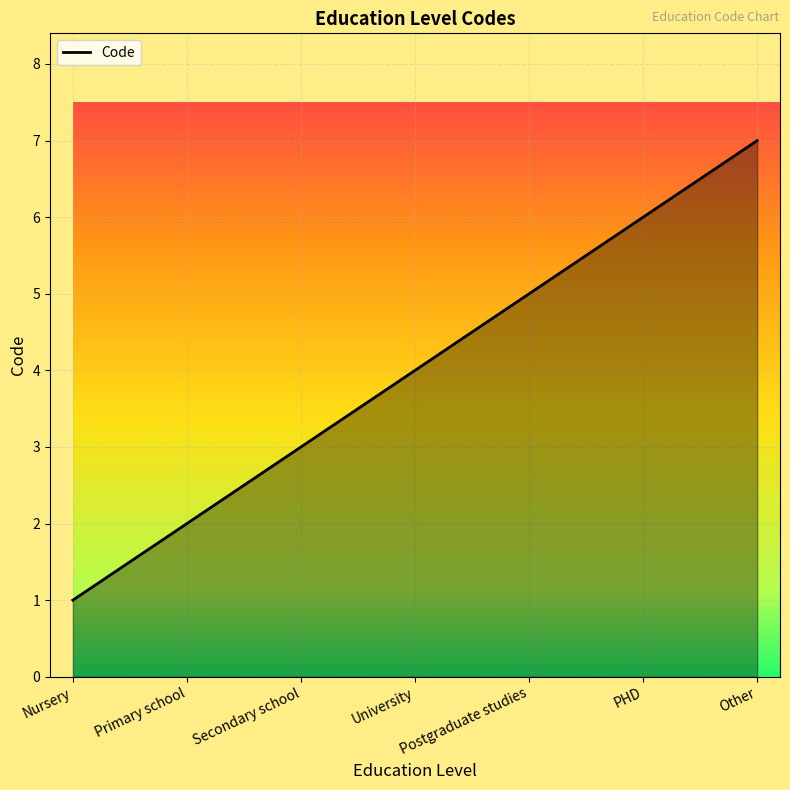

Approximately how many times larger is the value at Primary school compared to PHD?

0.3